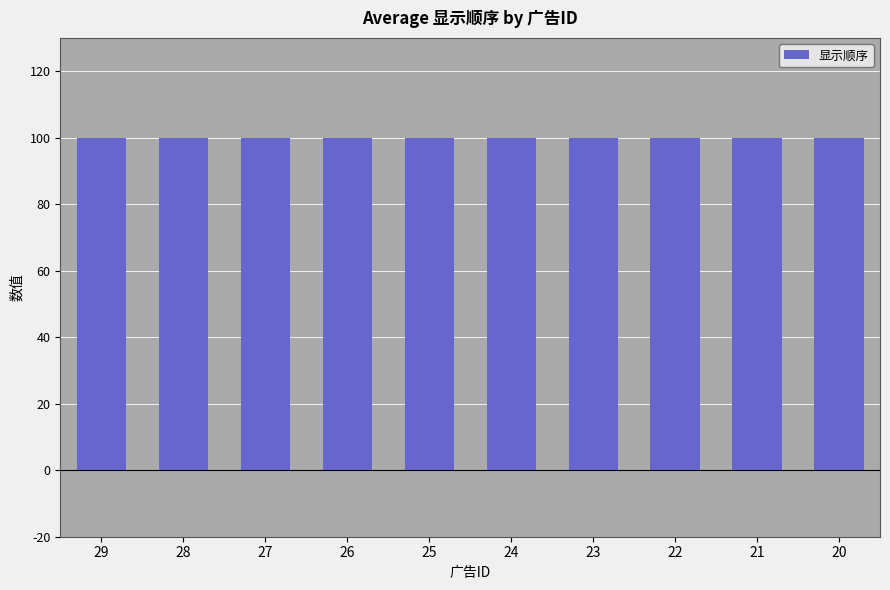

What is the total value across all series at 27?

100